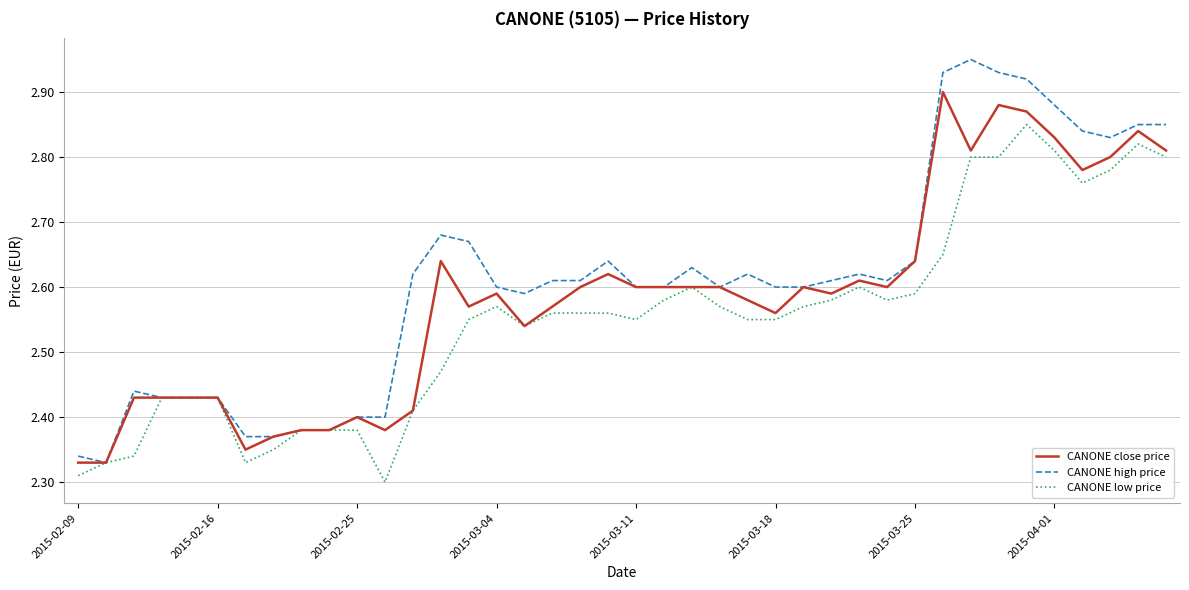

Count the number of data series in this chart.

3